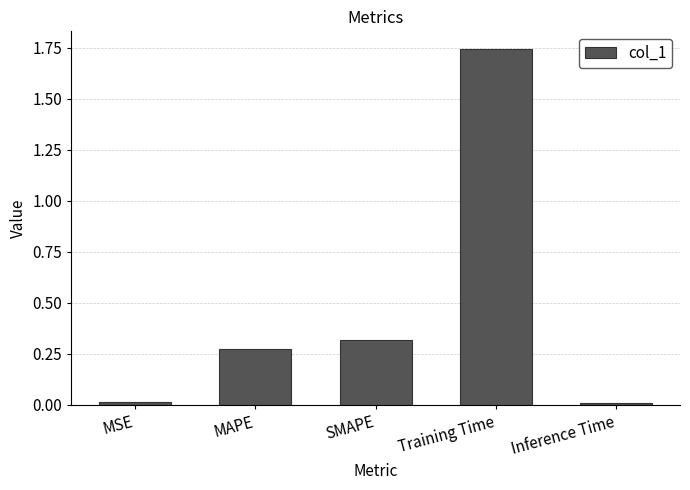

At which category does the chart reach its peak across all series?

Training Time